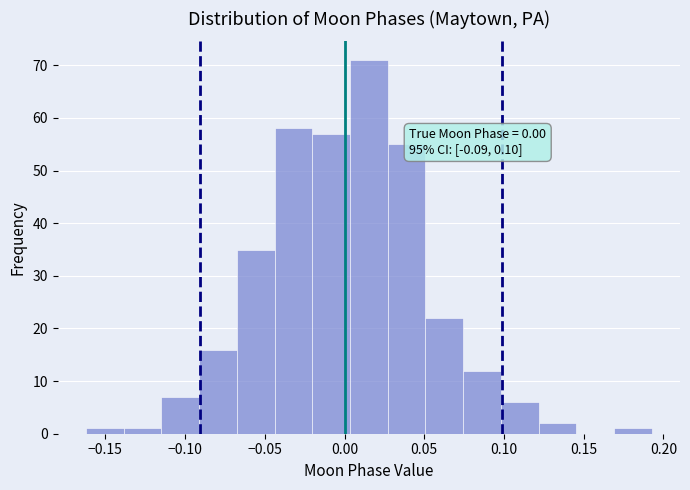

Which range on the x-axis has the tallest bar?

0.005 to 0.025